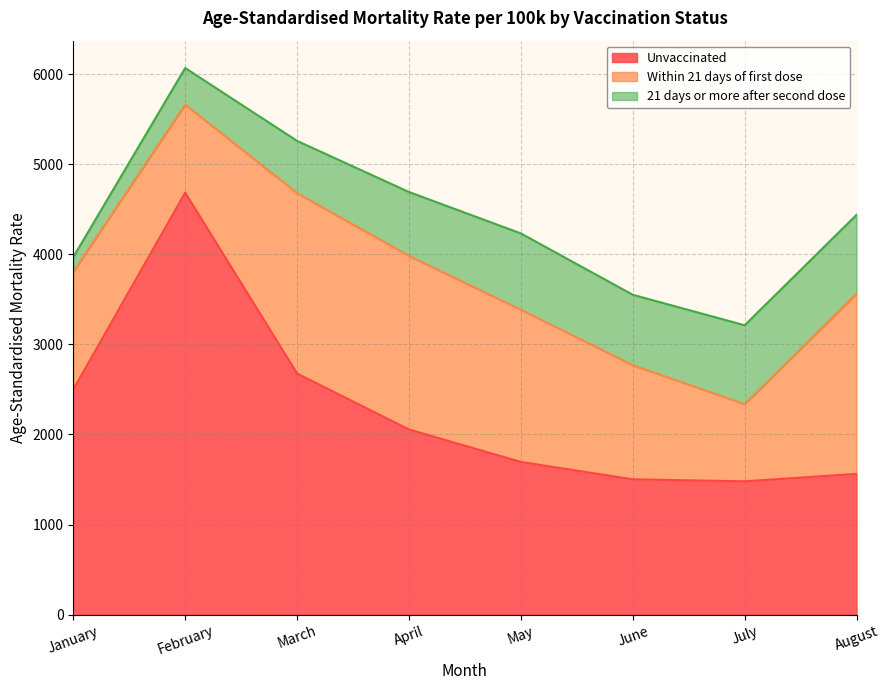

What is the difference between the maximum and minimum values in the 21 days or more after second dose series?

712.7